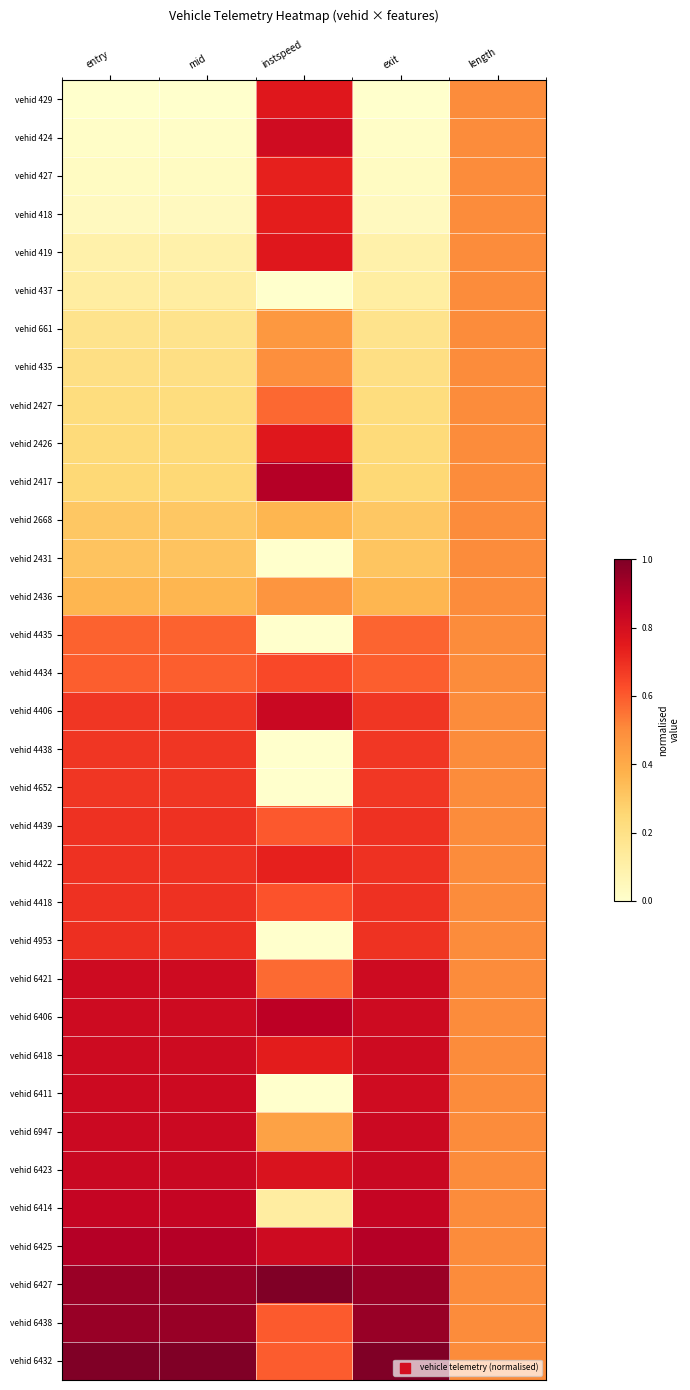

At how many categories does at least one series exceed 0?

5